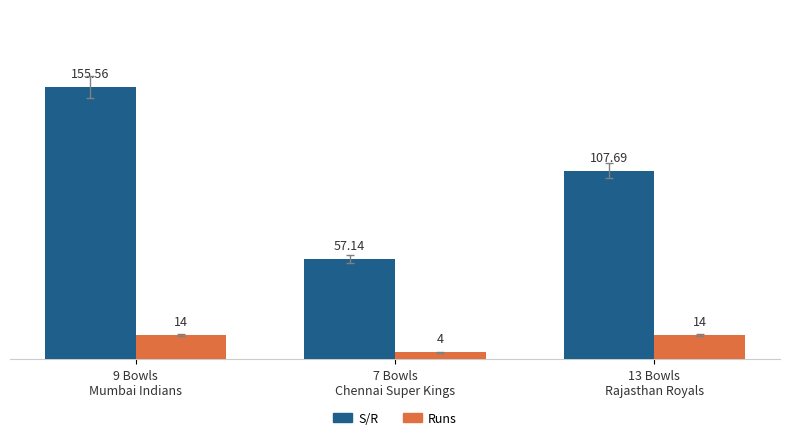

At how many categories does at least one series exceed 44?

3